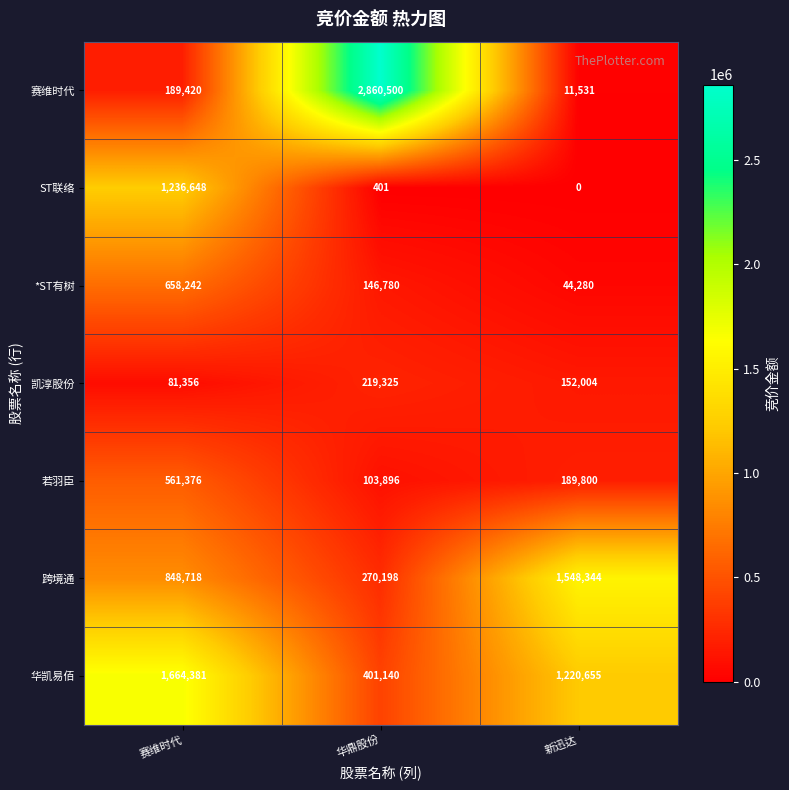

Which series has the largest total across all categories?

华凯易佰